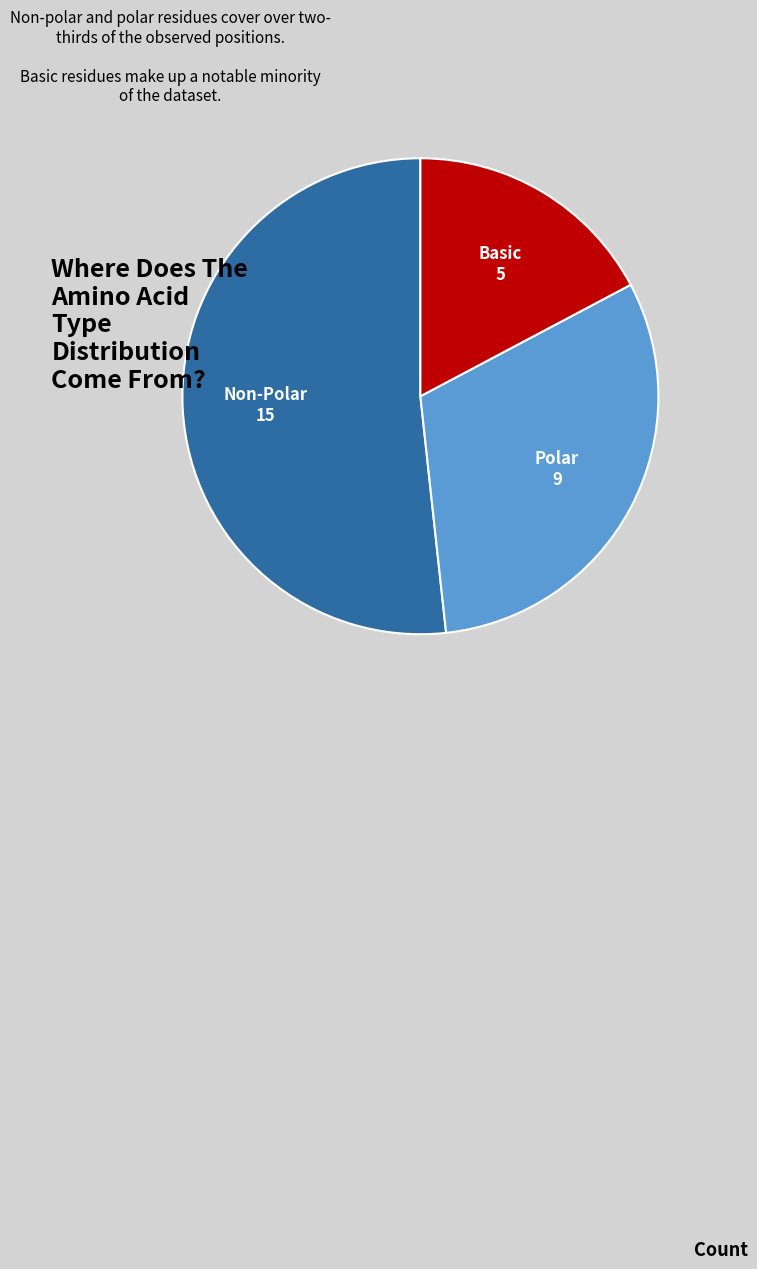

Does any single category account for the majority?

Yes